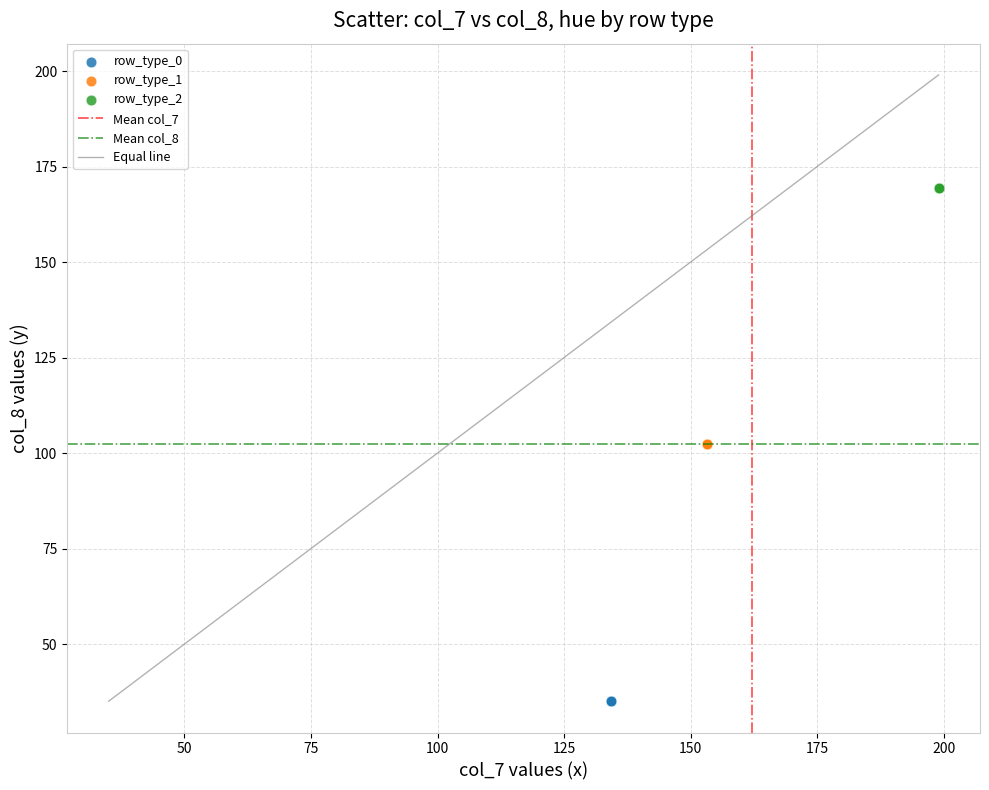

Which series reaches the maximum Y coordinate?

row_type_2